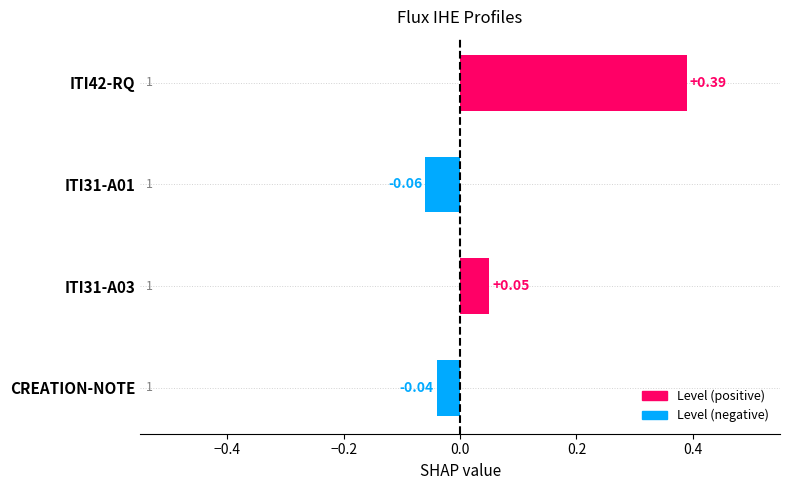

List the labels in order of value, smallest first.

ITI31-A01, CREATION-NOTE, ITI31-A03, ITI42-RQ